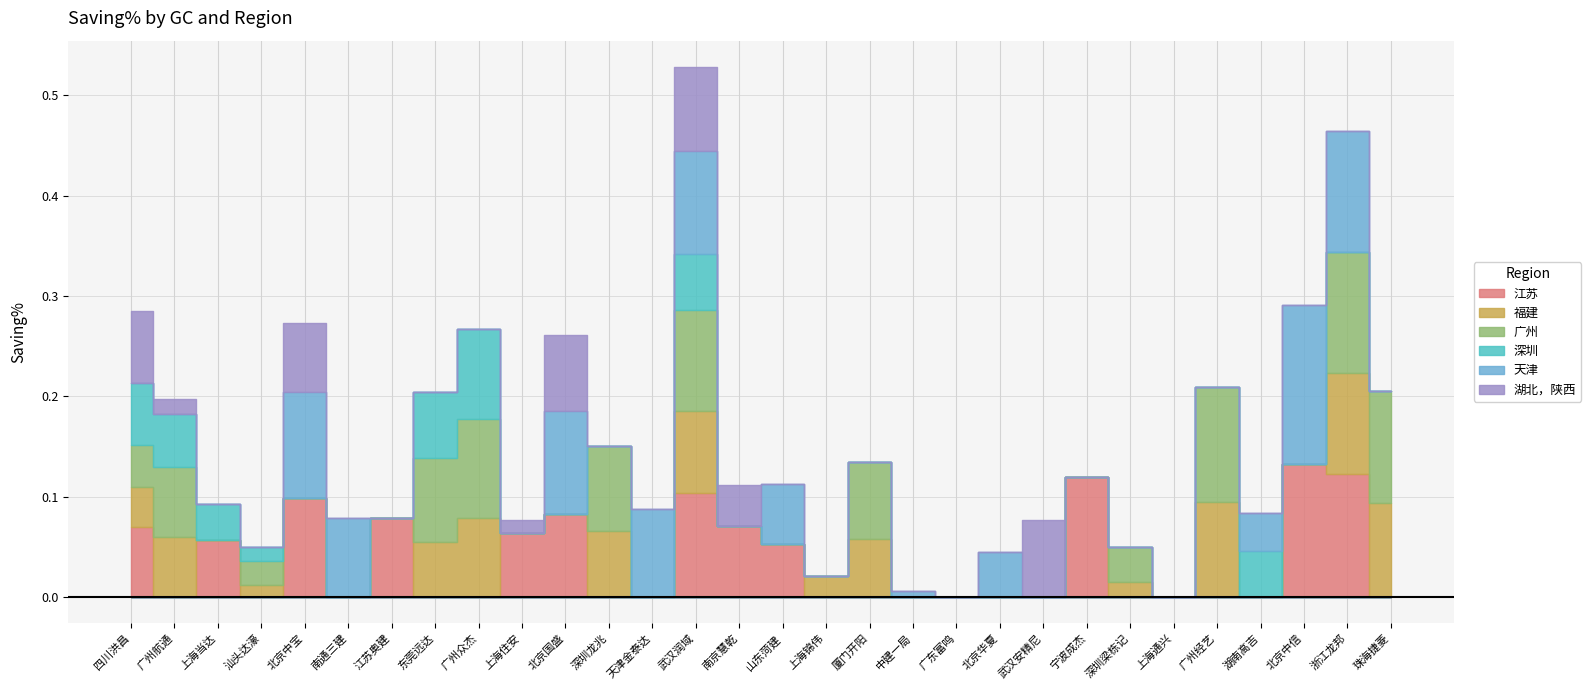

Count the number of data series in this chart.

6